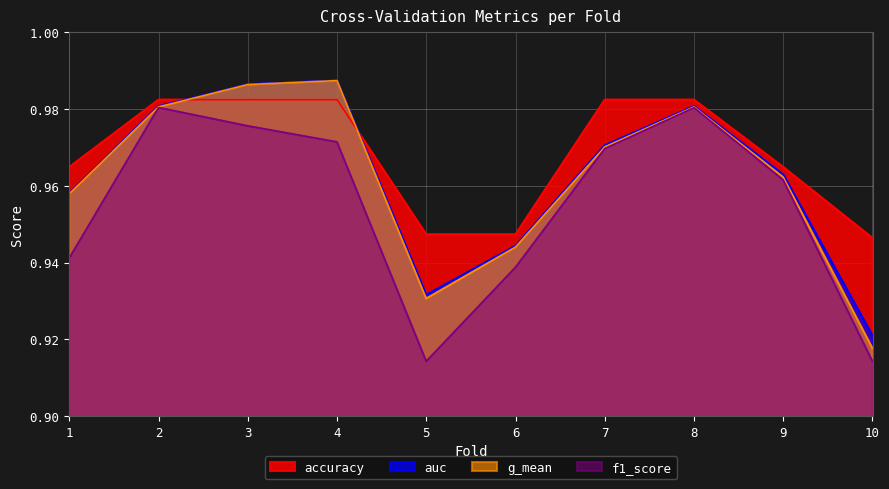

What are all the series names shown in the legend?

accuracy, auc, g_mean, f1_score